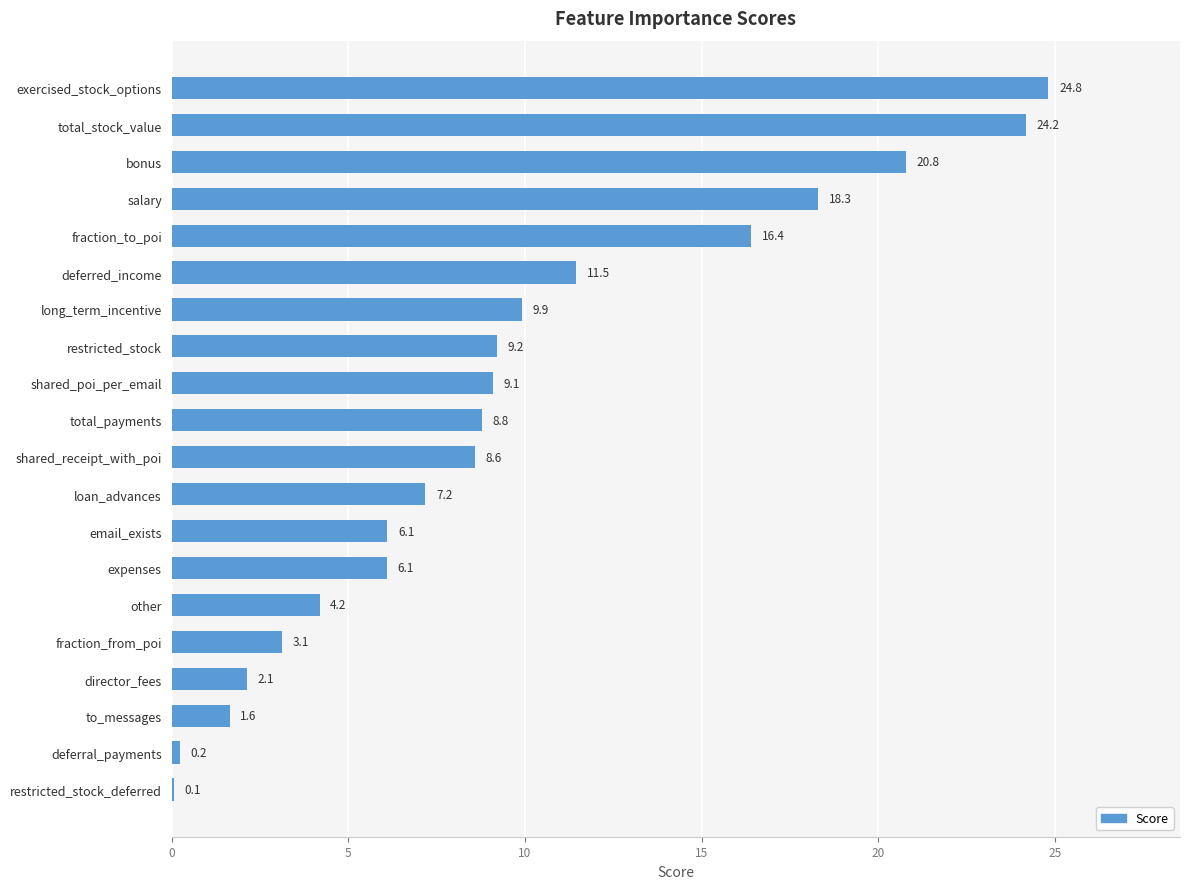

True or false: the data shows 2.1 at director_fees.

True